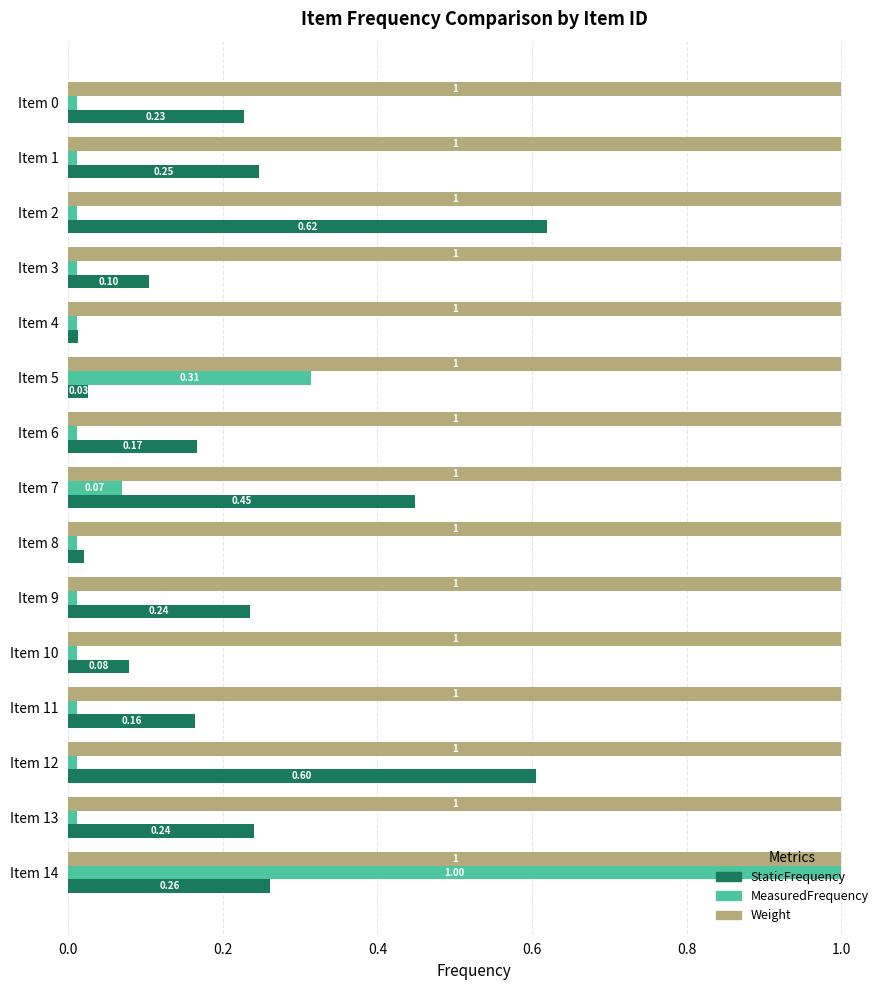

What is the sum of all StaticFrequency values?

3.5